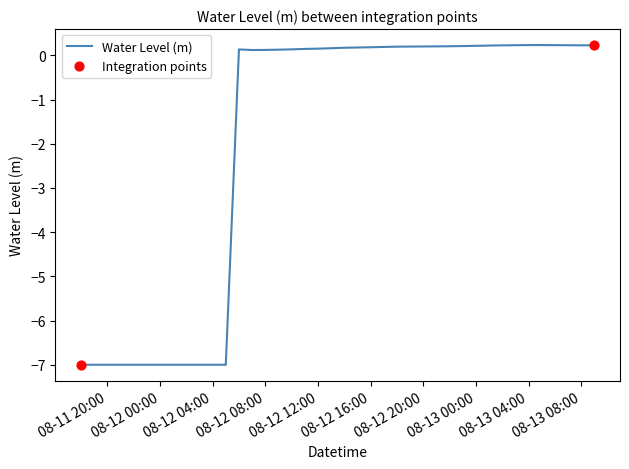

What is the difference between the maximum and minimum values?

7.2